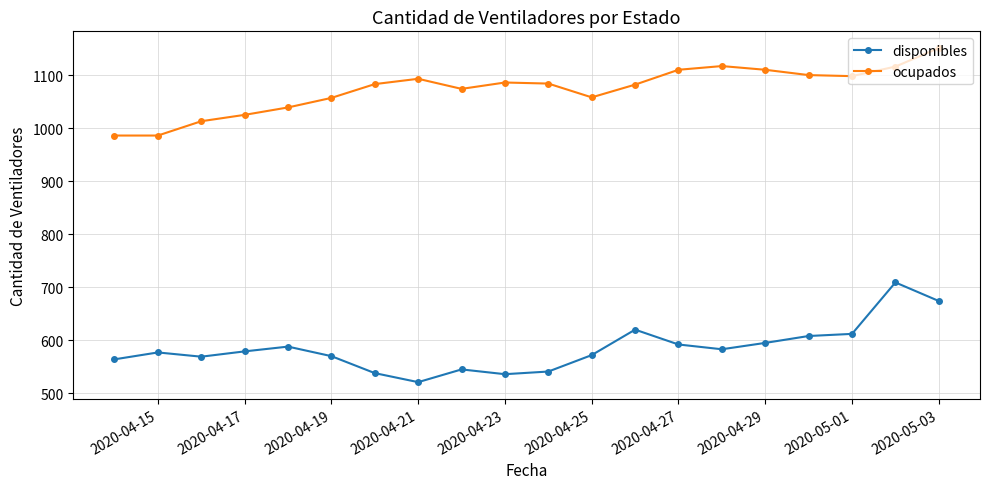

Which series has the largest total across all categories?

ocupados